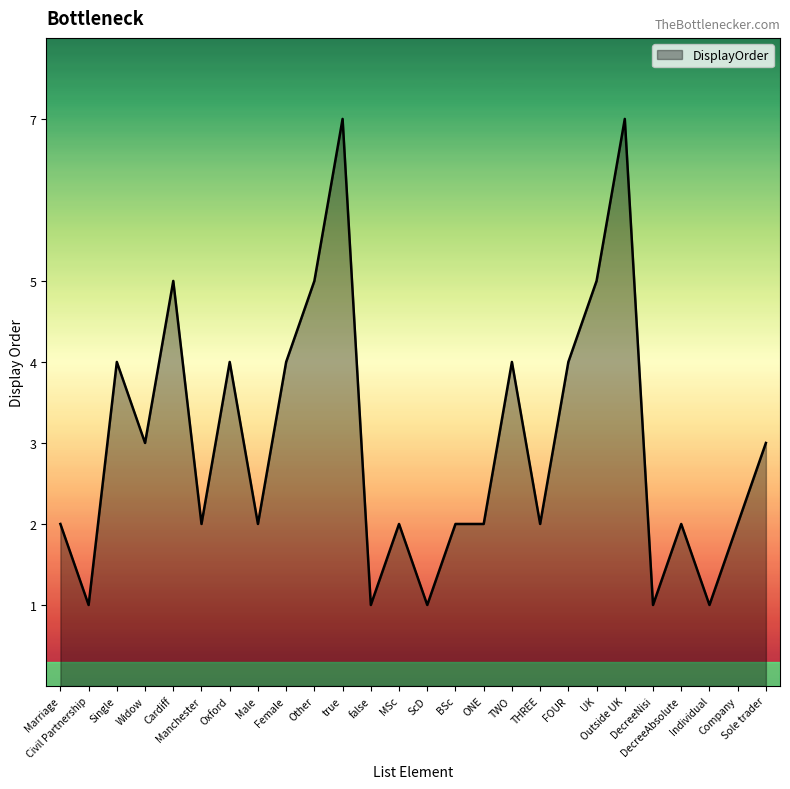

What is the maximum value shown in the chart?

7